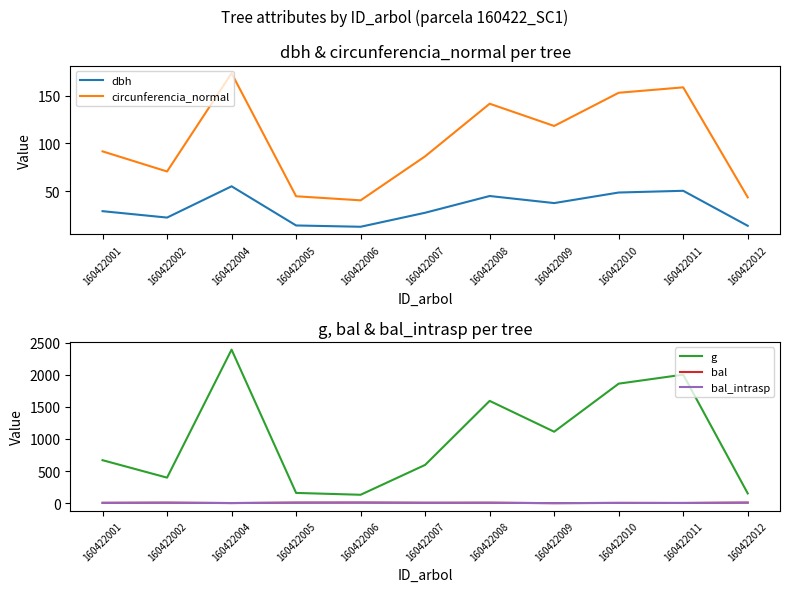

True or false: circunferencia_normal and g cross at least once.

False